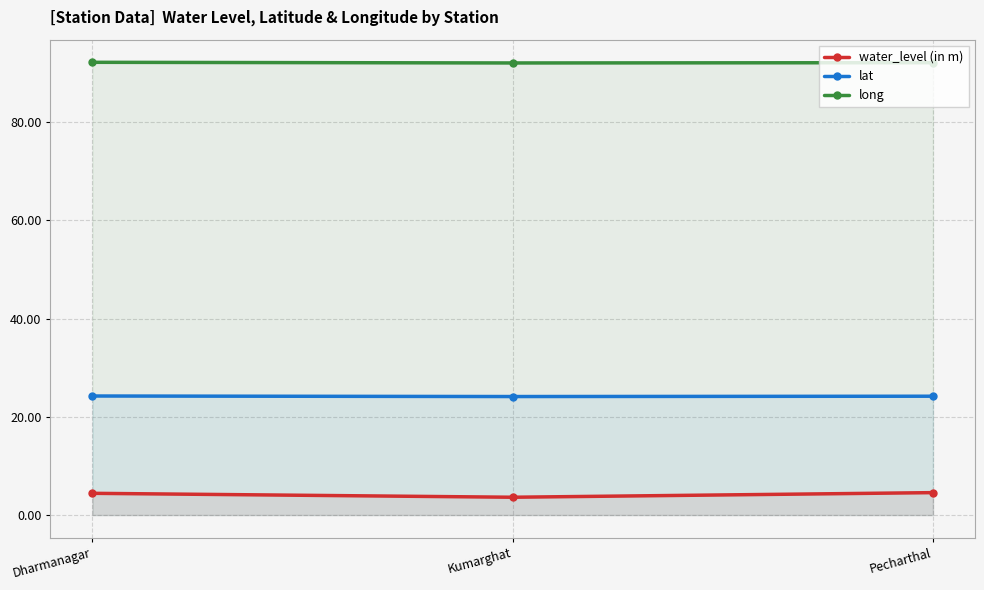

Rank the categories by water_level (in m) value from lowest to highest.

Kumarghat, Dharmanagar, Pecharthal